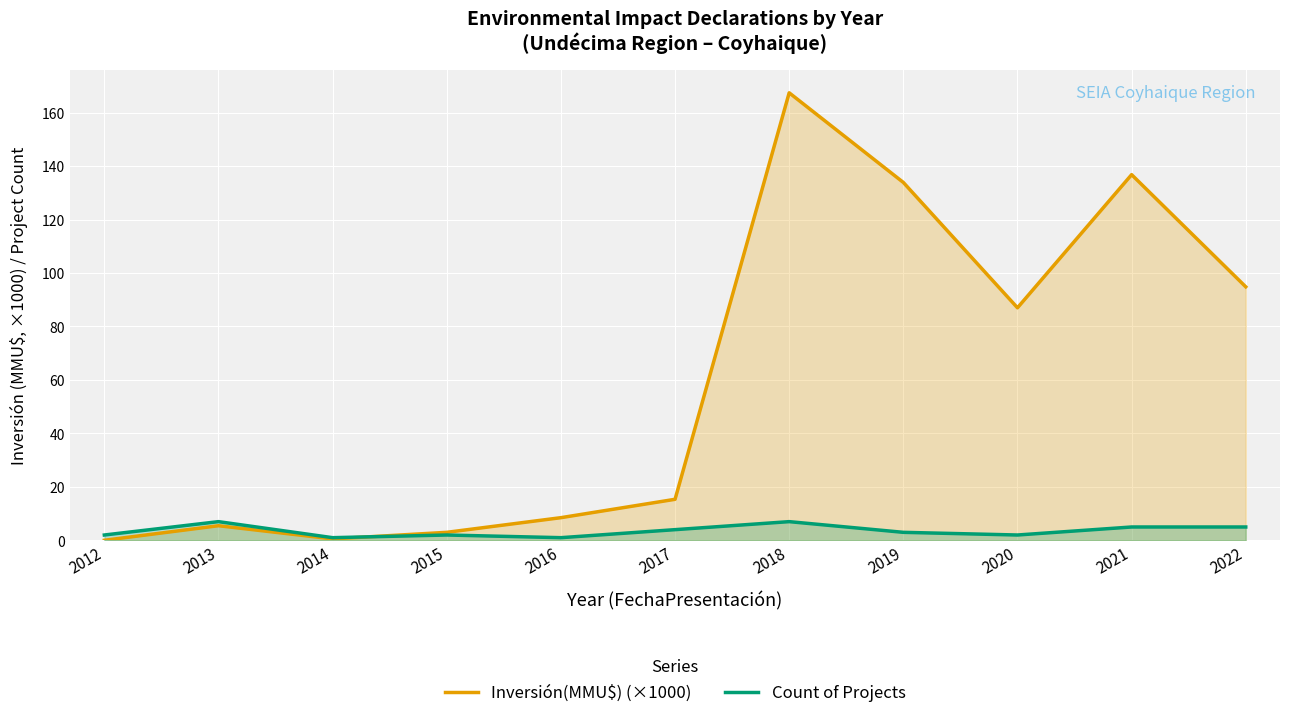

What is the spread (max minus min) of values at 2018?

160.4